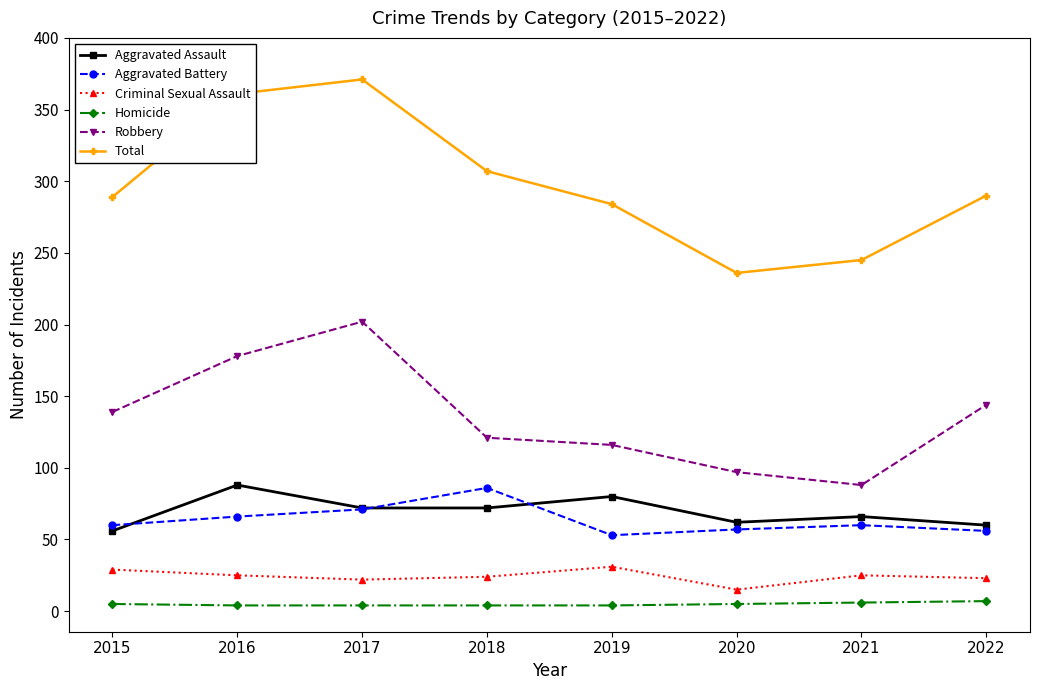

At which category is the sum across all series the highest?

2017